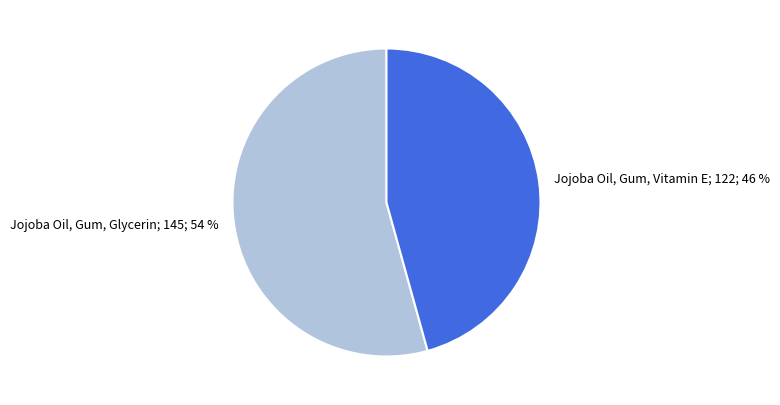

Rank the categories by value from lowest to highest.

Jojoba Oil, Gum, Vitamin E, Jojoba Oil, Gum, Glycerin